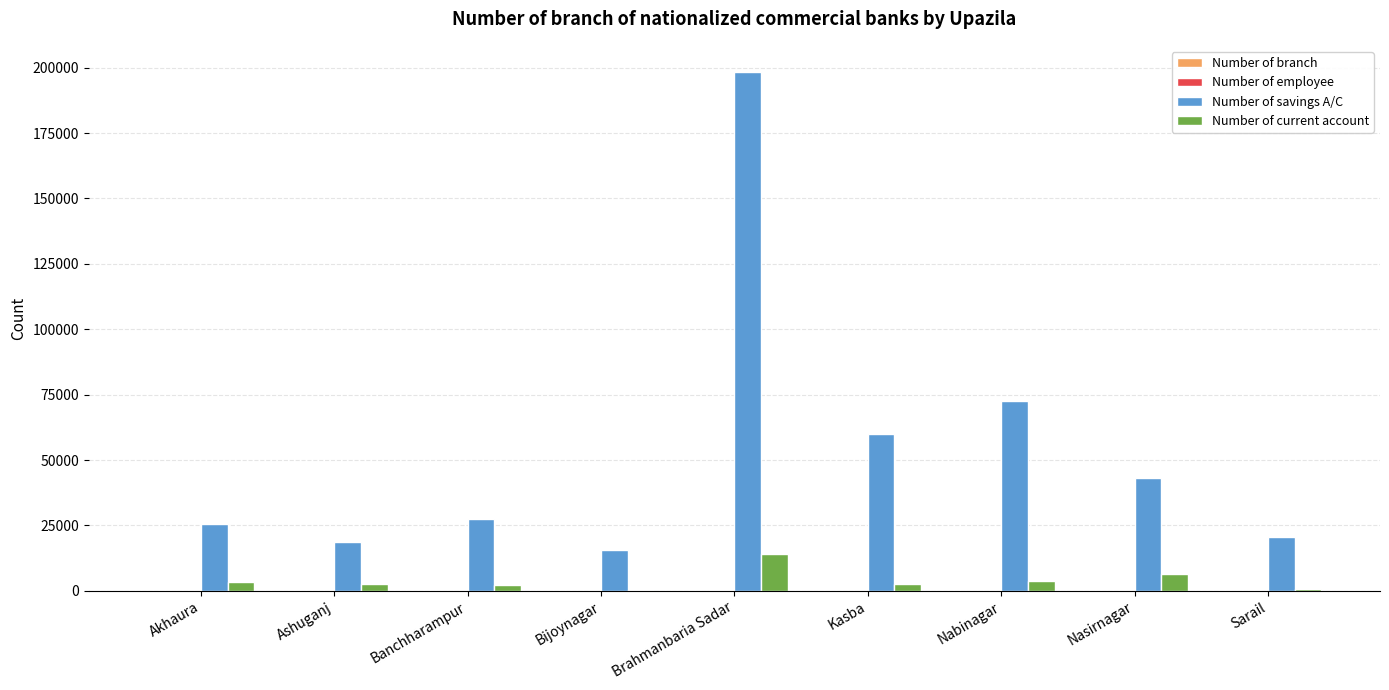

Which series has the largest range (max minus min)?

Number of savings A/C